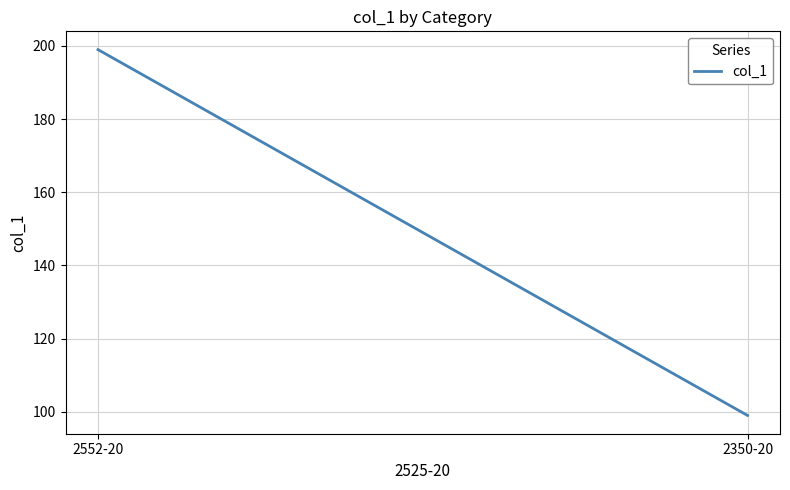

List the labels in order of value, largest first.

2552-20, 2350-20